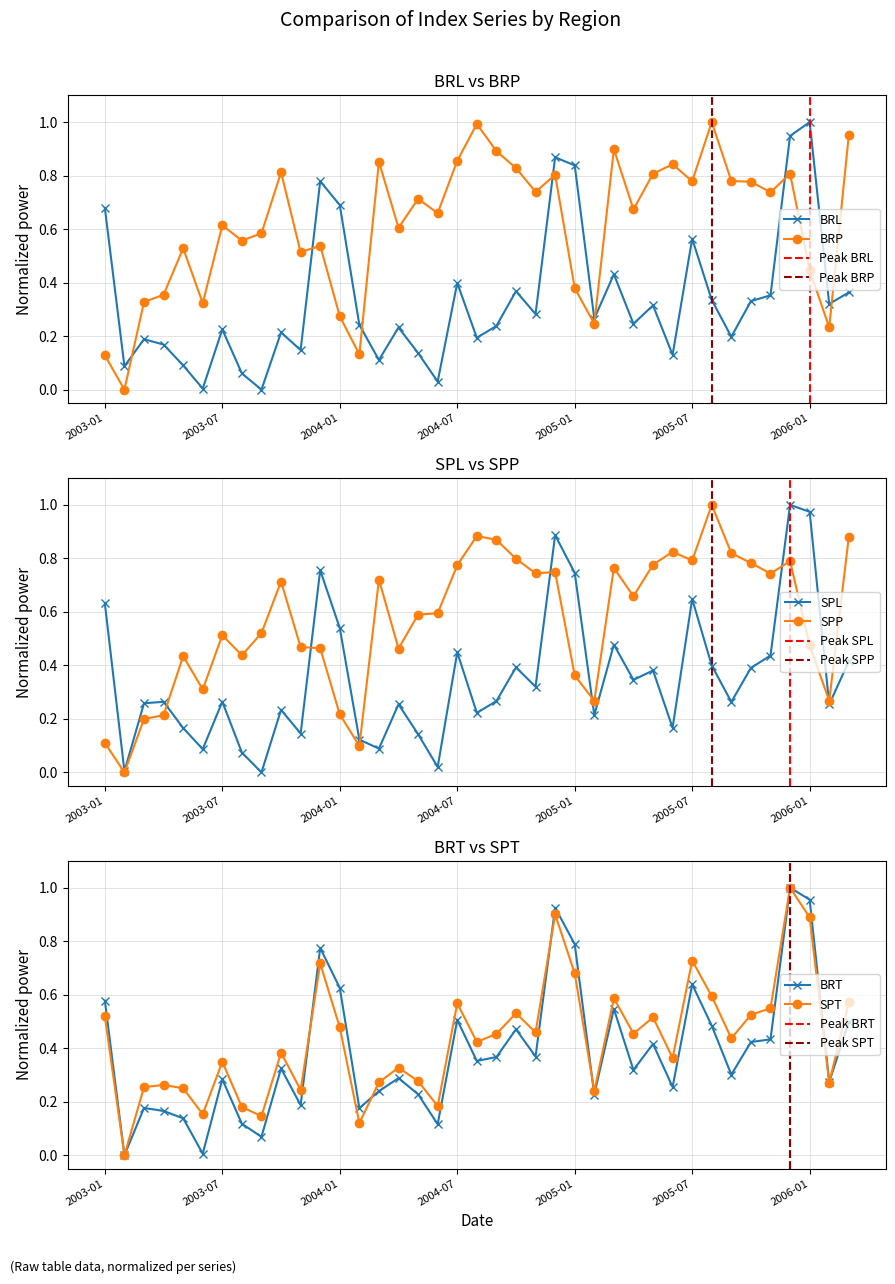

What is the value of the BRT point at the 18th from the left?

0.1